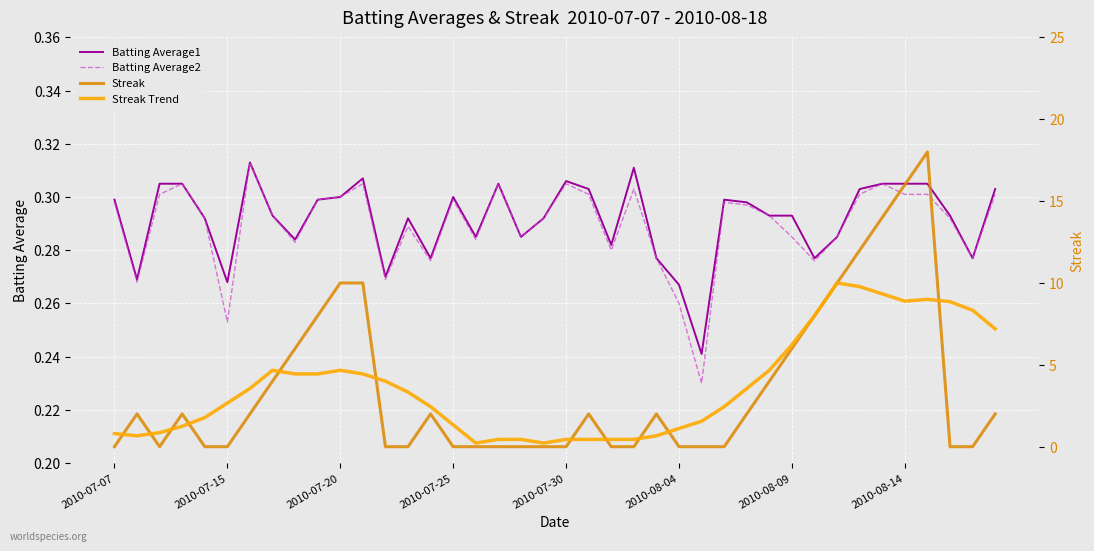

Is it true that Streak Trend equals 0.5 at 2010-07-30?

False